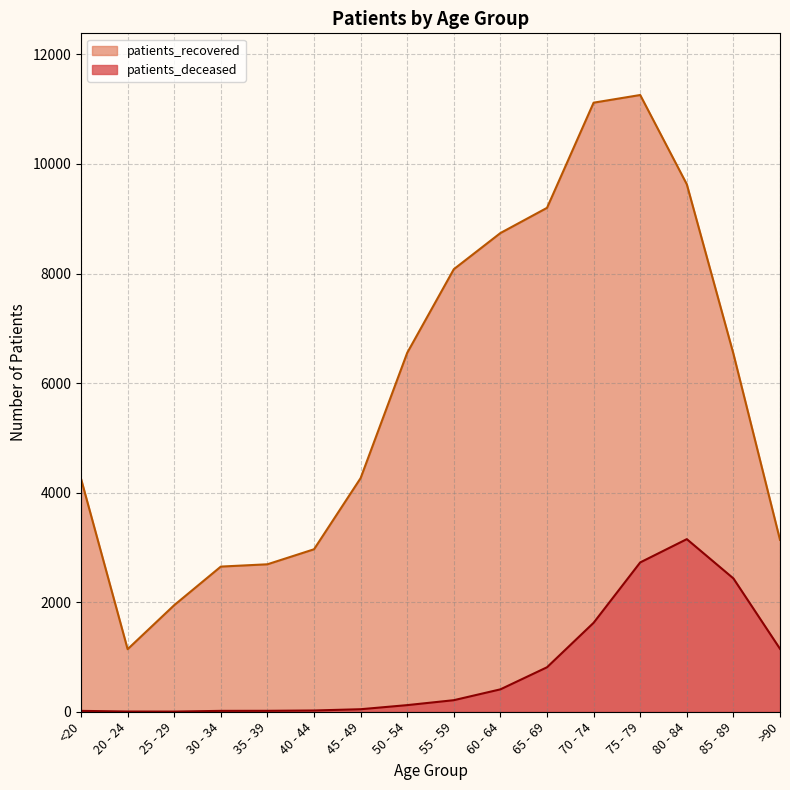

What are all the series names shown in the legend?

patients_recovered, patients_deceased